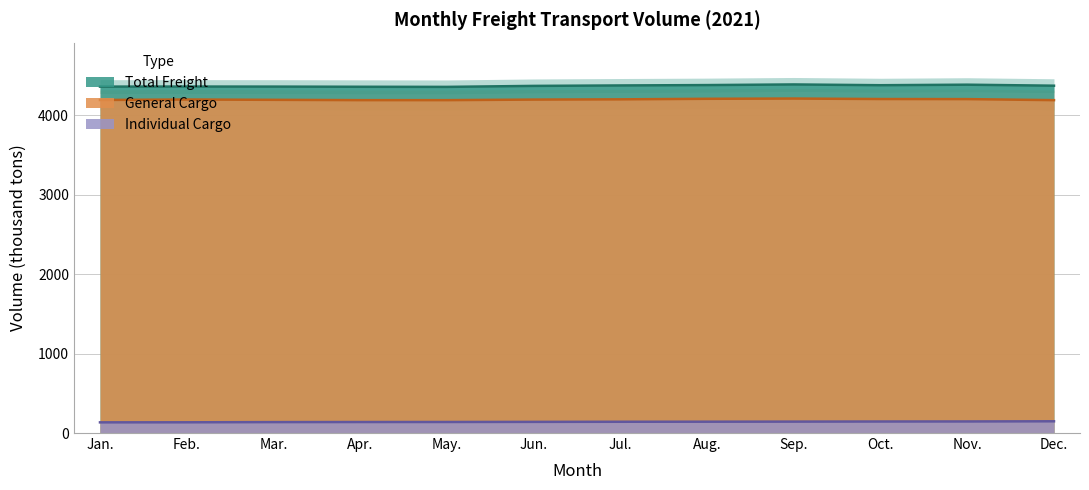

What are all the series names shown in the legend?

Total Freight, General Cargo, Individual Cargo